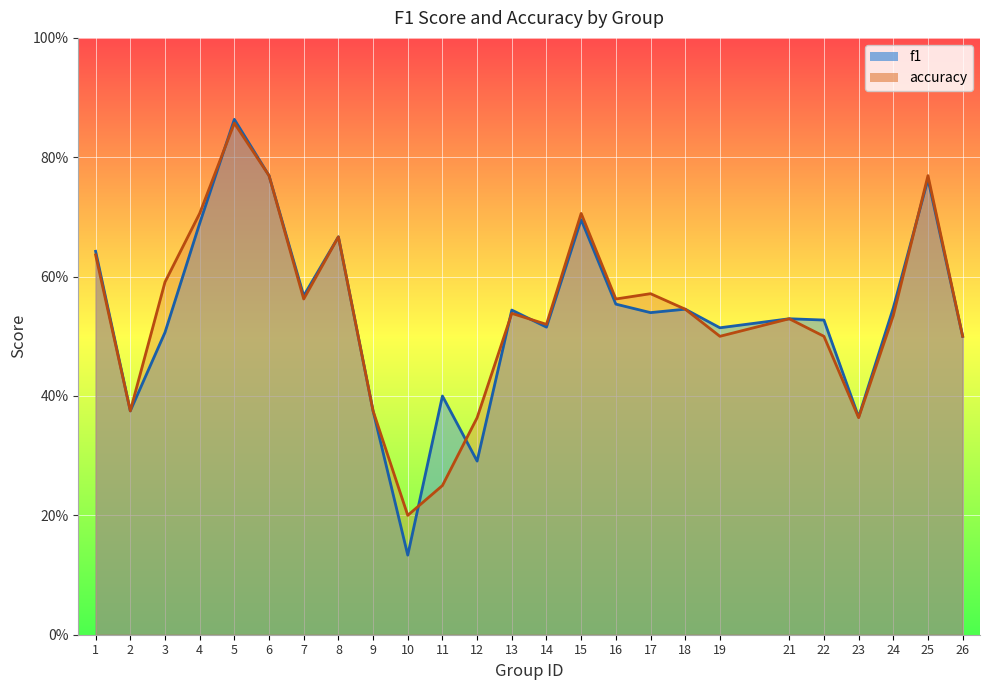

Where is the first local minimum for accuracy?

2